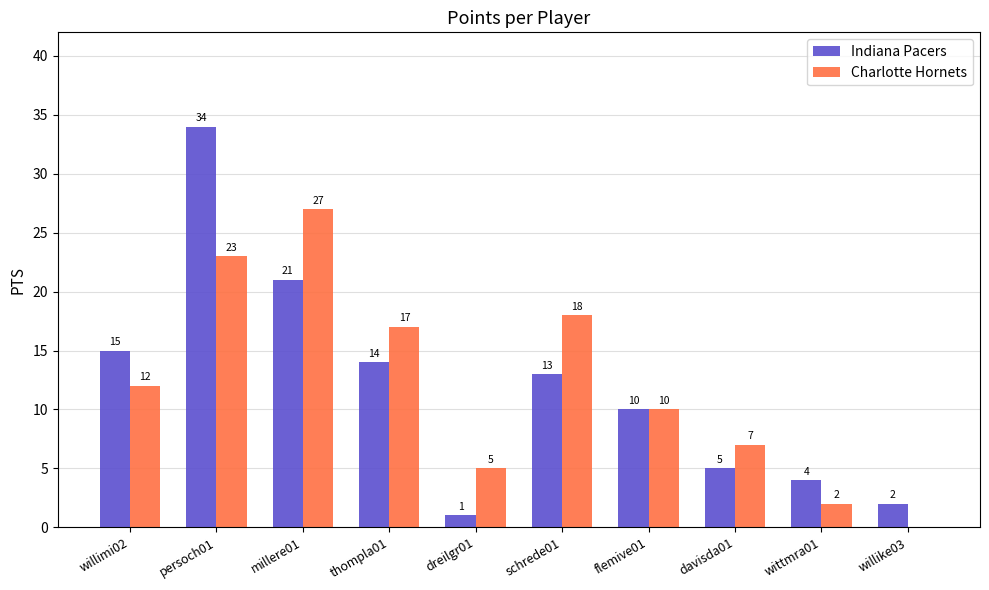

How many distinct data groups are displayed?

2